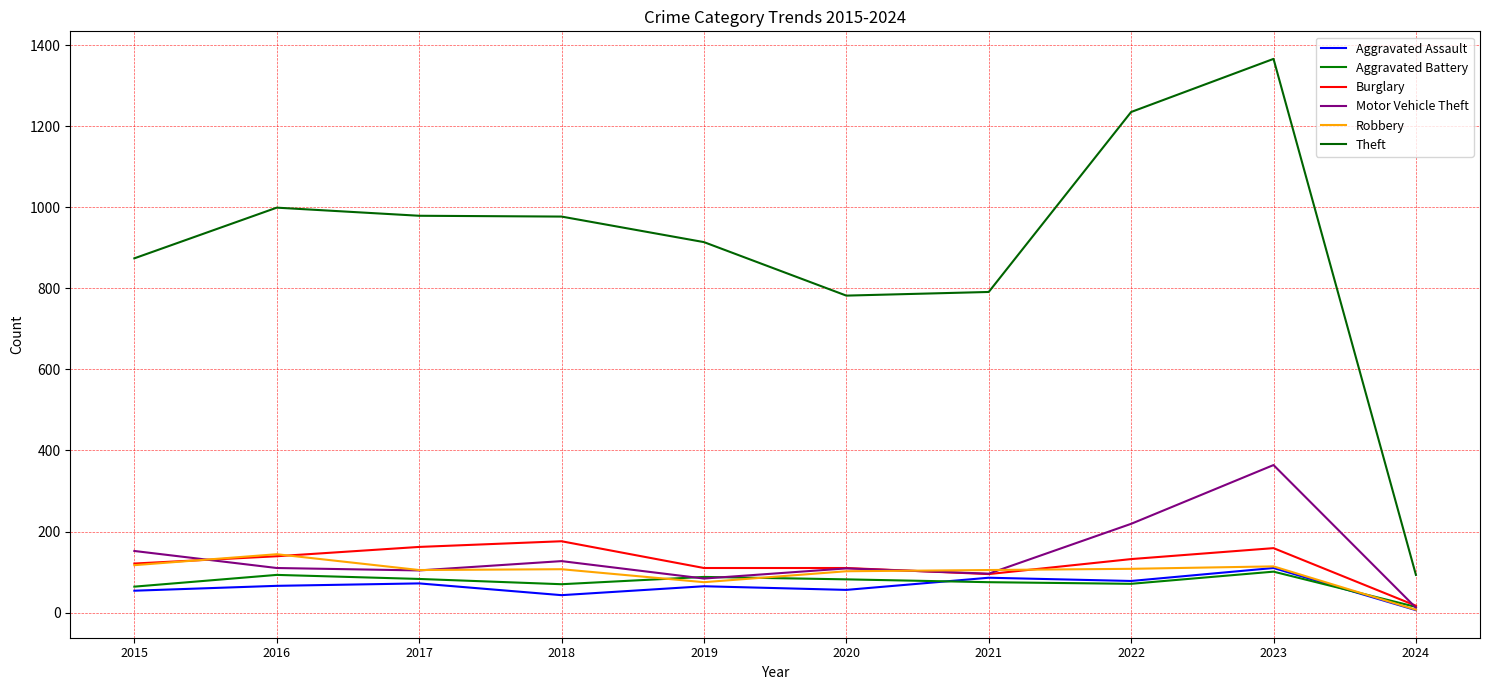

How many lines are shown in the chart?

6